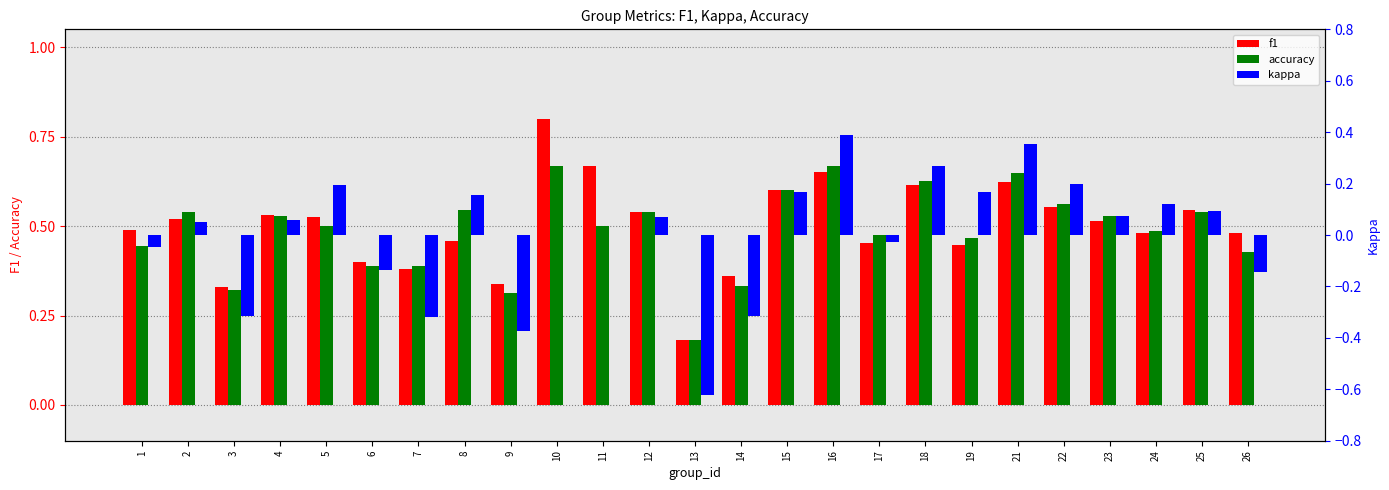

At 2, list the series in order from smallest to largest.

kappa, f1, accuracy